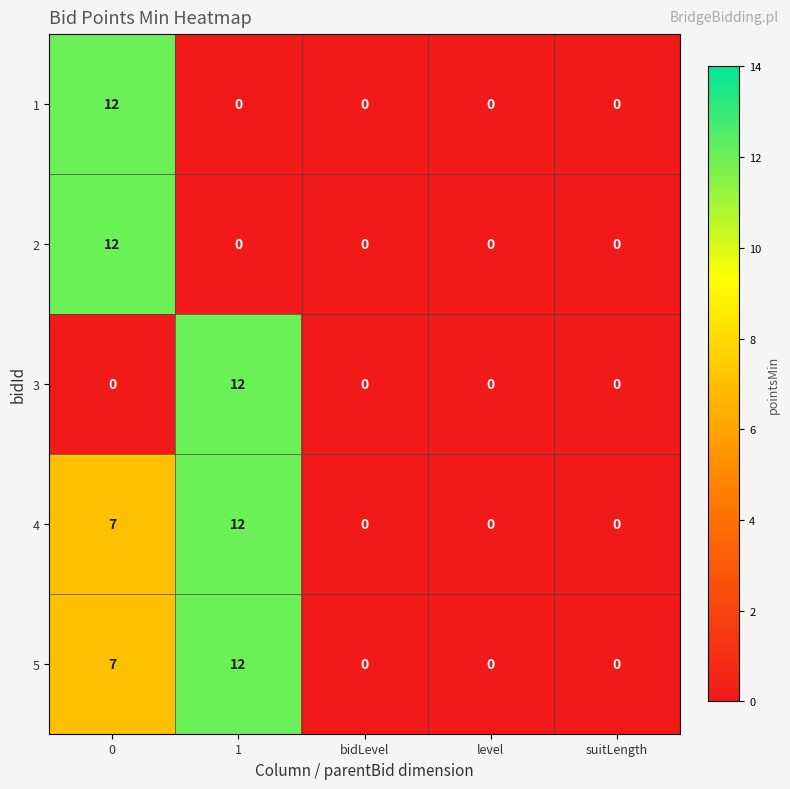

How many distinct data groups are displayed?

5